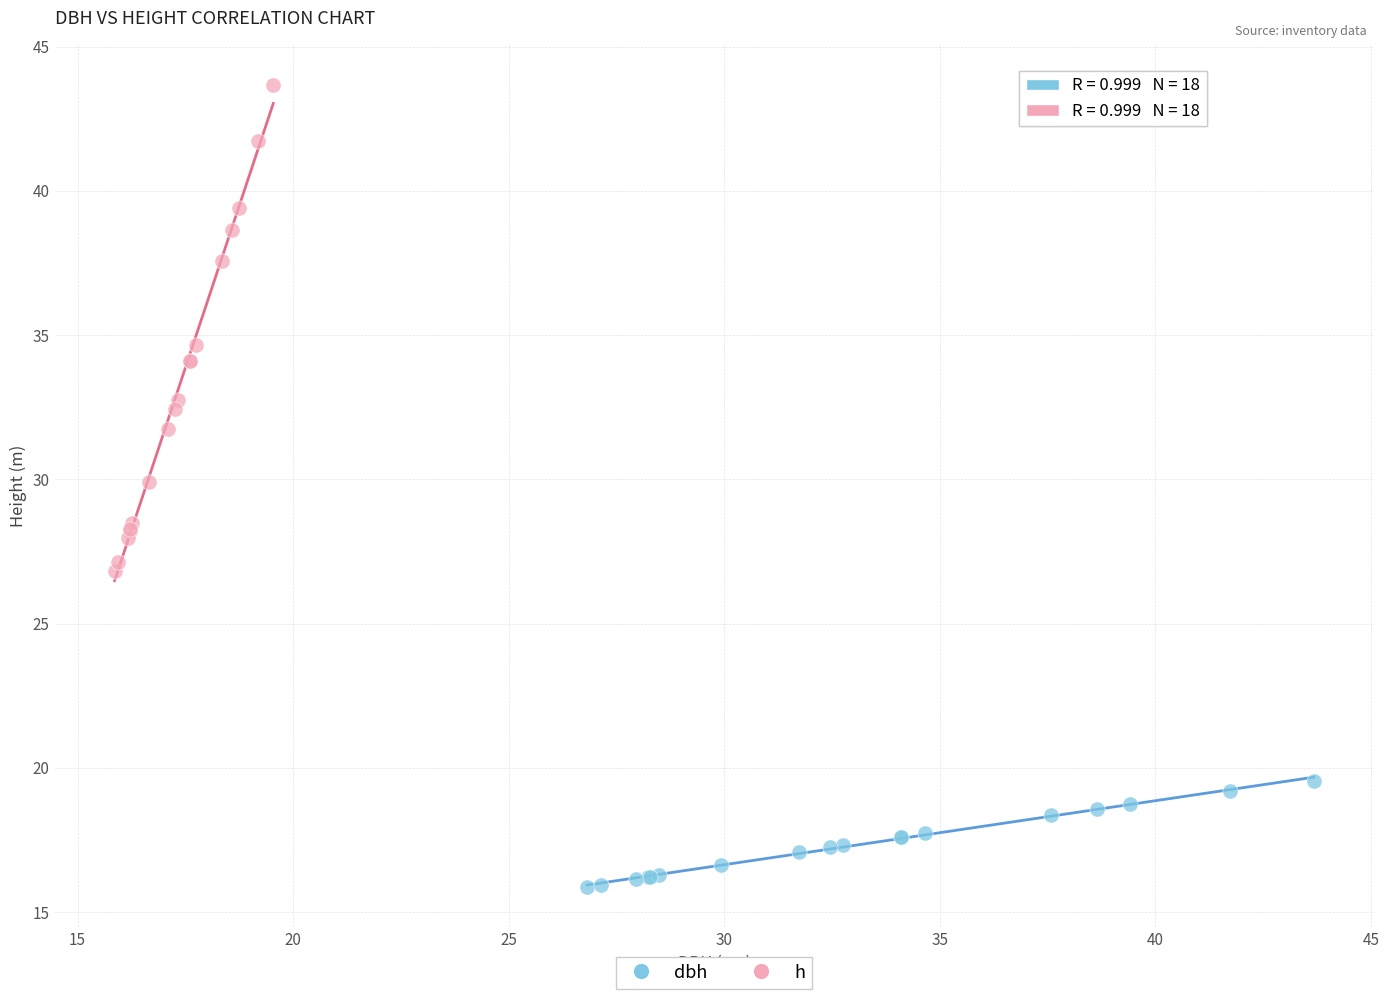

Which series reaches the minimum Y coordinate?

dbh